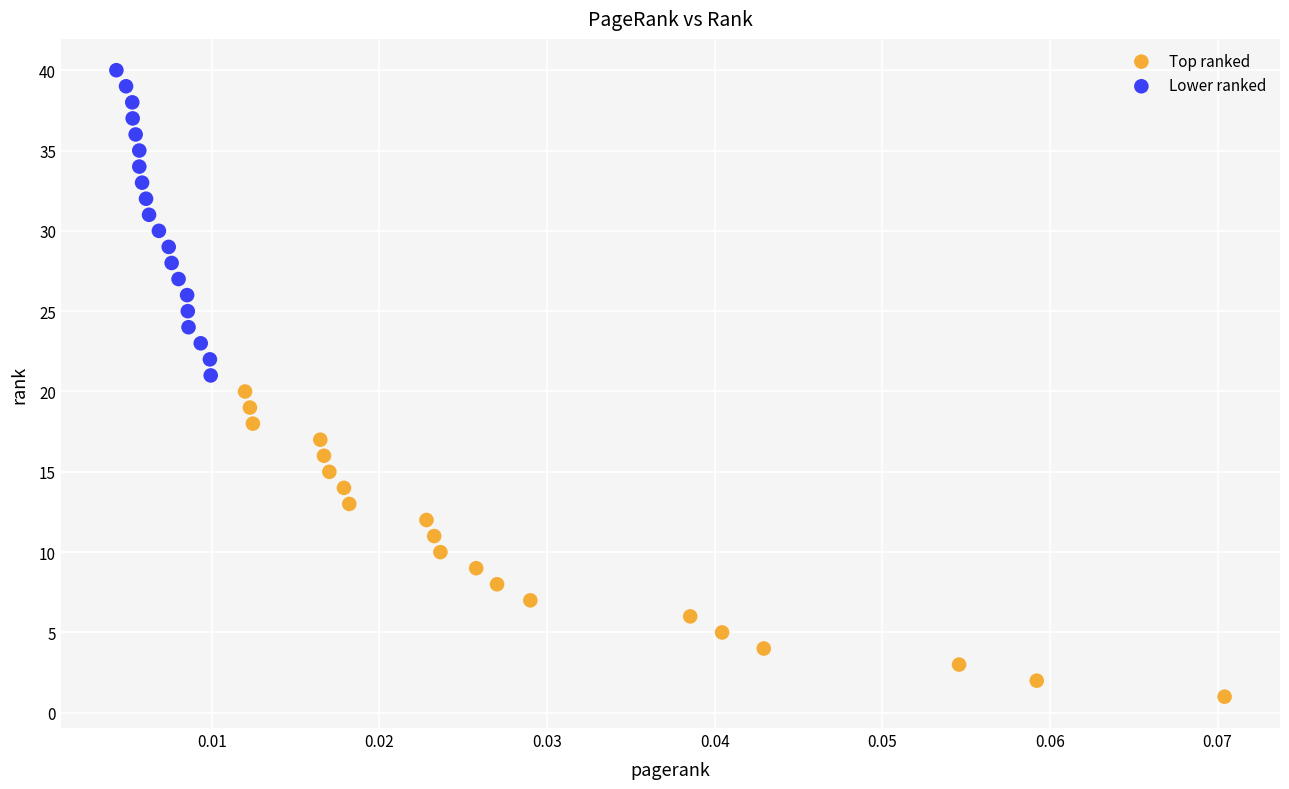

Which series reaches the maximum Y coordinate?

Lower ranked